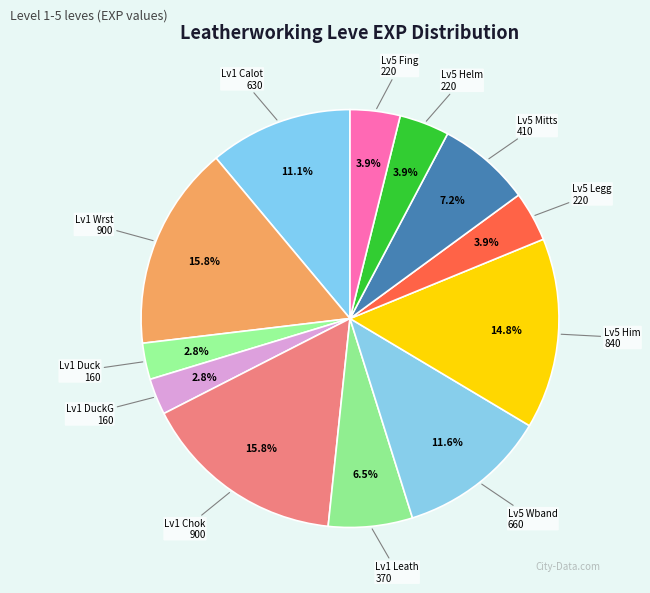

To the nearest percent, what is the average slice percentage?

8%